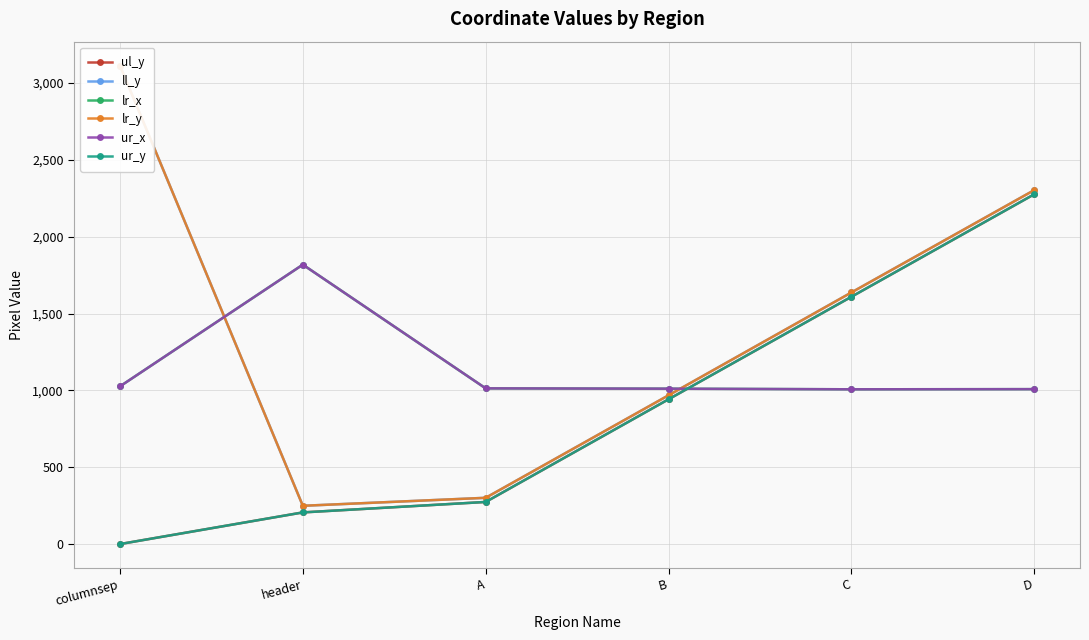

What position from the right is A?

4